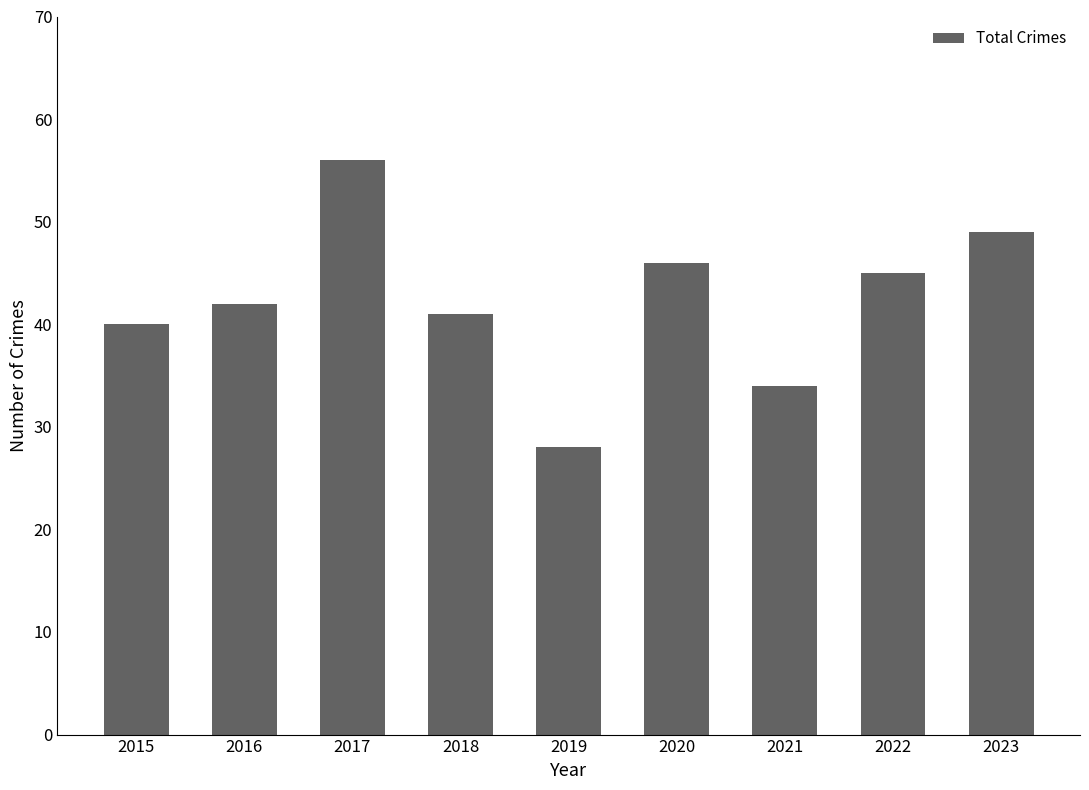

Reading left to right, transcribe all the data shown in this chart.

40	42	56	41	28	46	34	45	49